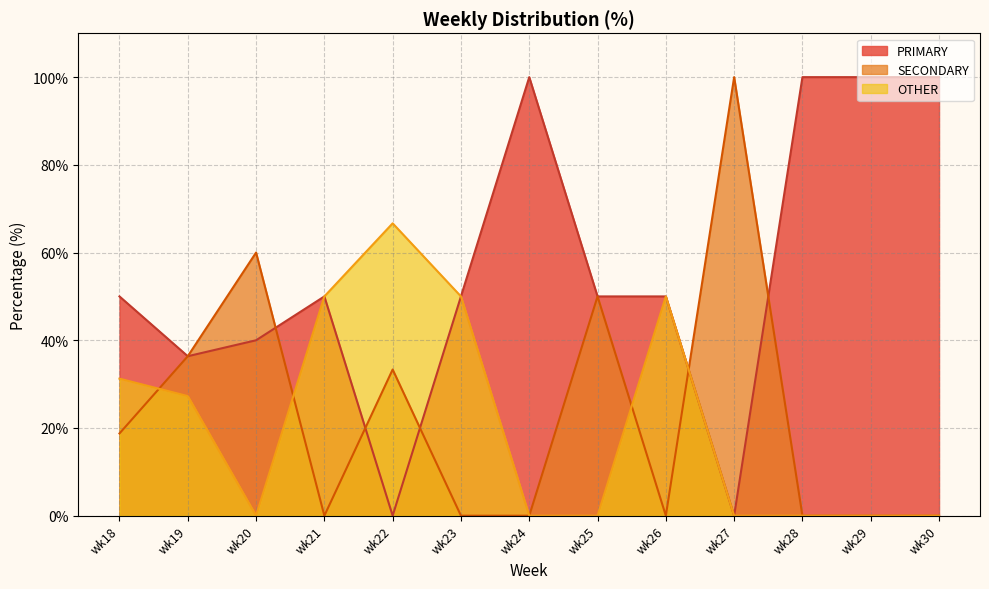

True or false: OTHER and PRIMARY intersect in this chart.

False